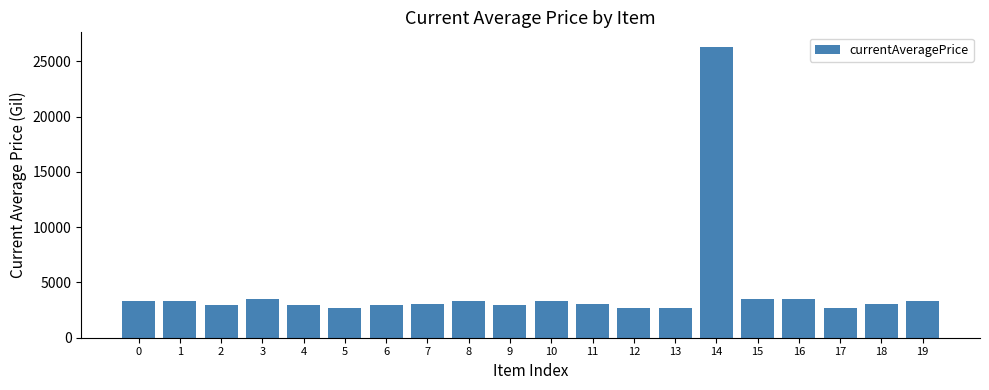

Between 17 and 16, which is larger?

16